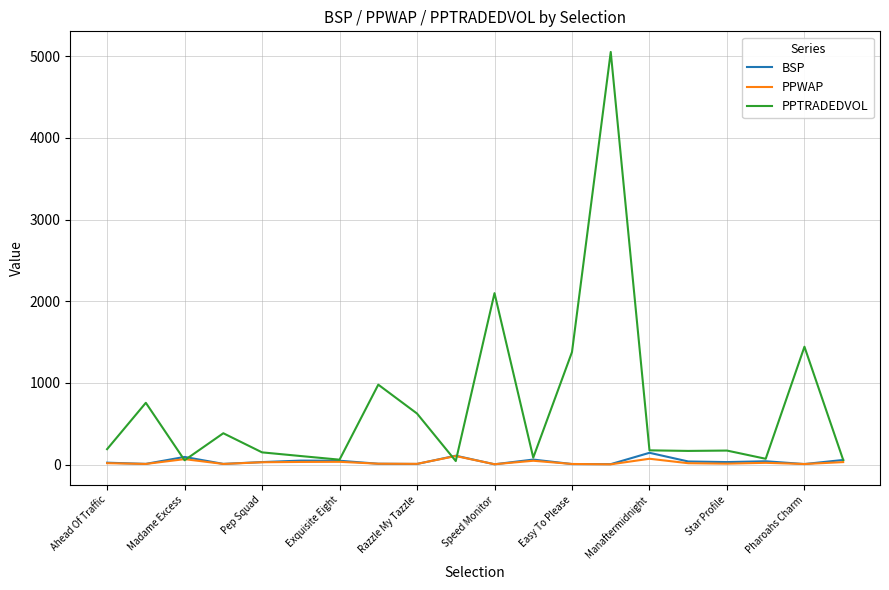

At how many categories does at least one series exceed 3660?

1